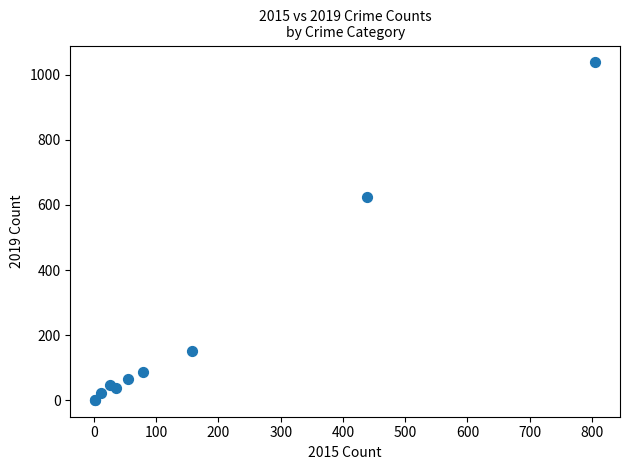

What Y value in the scatter plot is closest to 519?

625